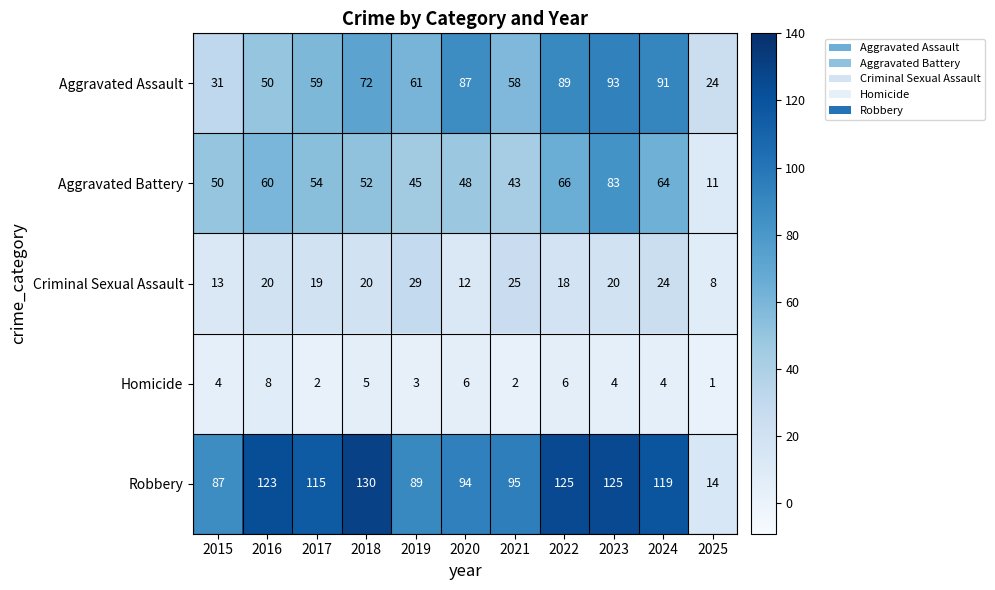

How many categories are shown in the chart?

11